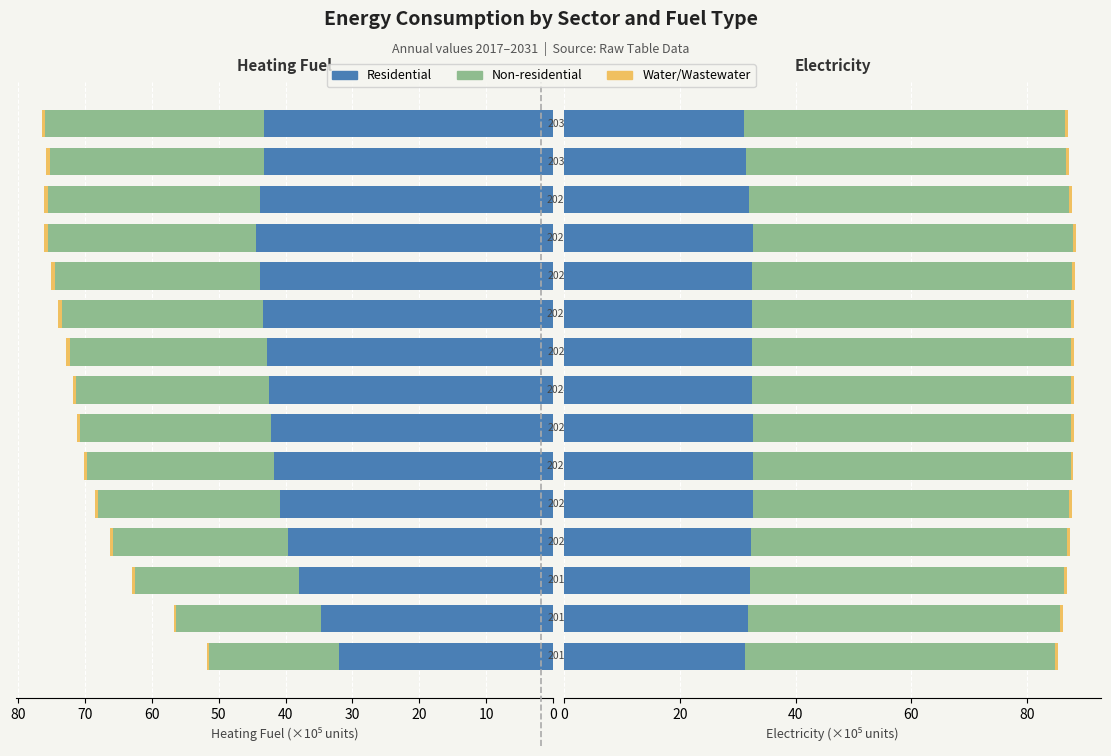

Reading right to left, extract all data points from this chart.

Residential Heating Fuel: 43.2	43.2	43.8	44.4	43.9	43.3	42.8	42.4	42.2	41.8	40.9	39.6	37.9	34.7	32.1
Non-residential Heating Fuel: 32.7	32.0	31.7	31.1	30.6	30.1	29.4	28.9	28.4	27.9	27.1	26.1	24.6	21.6	19.3
W/W Heating Fuel: 0.5	0.5	0.5	0.5	0.5	0.5	0.5	0.5	0.5	0.5	0.5	0.4	0.4	0.4	0.3
Residential Electricity: 31.0	31.3	31.9	32.6	32.5	32.4	32.5	32.6	32.6	32.6	32.6	32.3	32.1	31.7	31.2
Non-residential Electricity: 55.5	55.4	55.4	55.3	55.2	55.2	55.1	55.0	54.9	54.8	54.7	54.6	54.4	53.9	53.6
W/W Electricity: 0.5	0.5	0.5	0.5	0.5	0.5	0.5	0.5	0.5	0.5	0.5	0.5	0.5	0.5	0.5